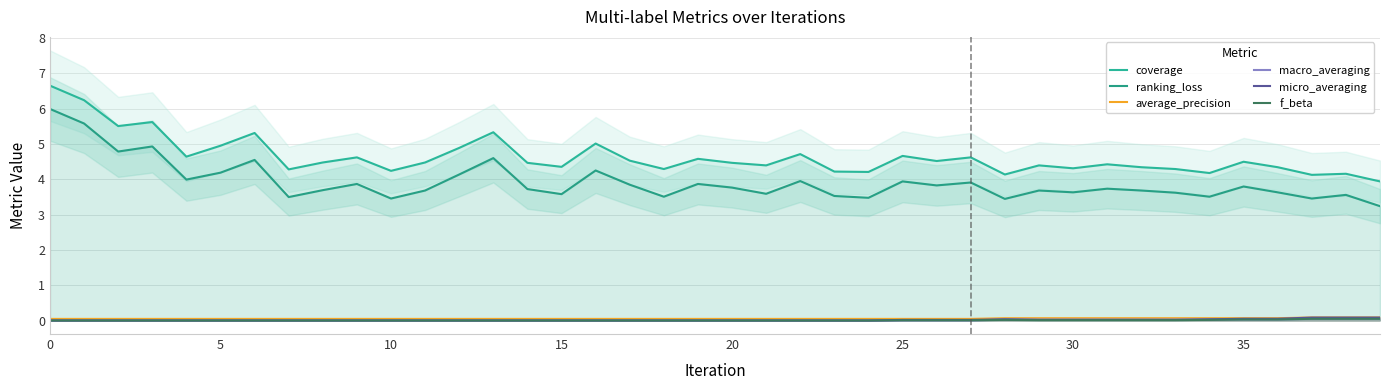

The value of micro_averaging at 10 is 0.0. True or false?

True